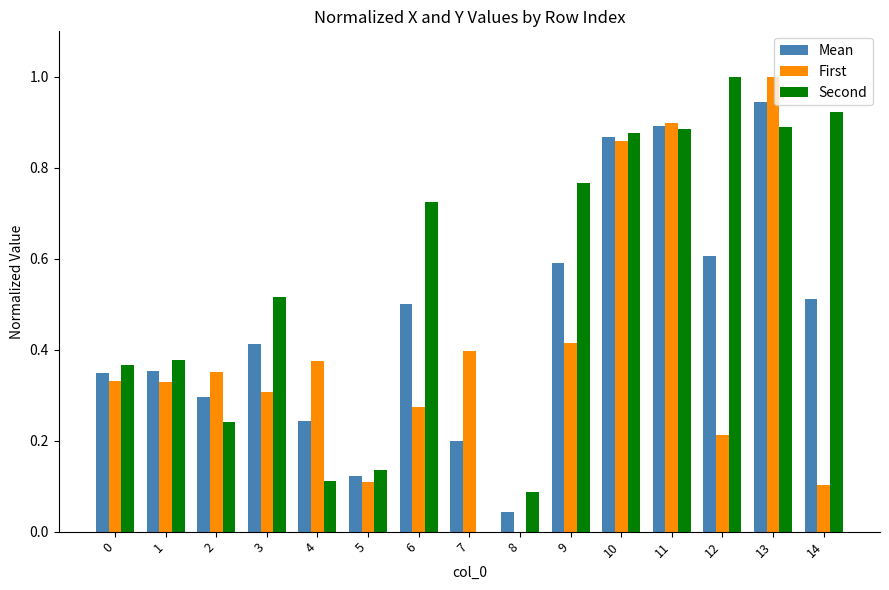

What is the sum of the Mean values at 13 and 1?

1.3